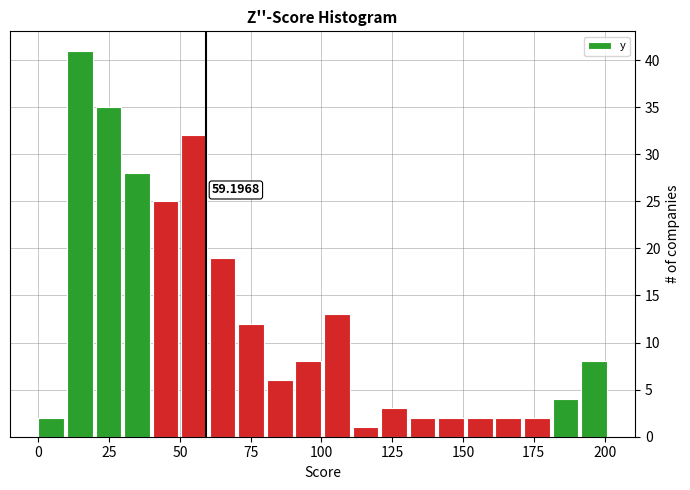

Around what value on the x-axis is the tallest bar? Give the approximate position of its centre, as read against the axis.

15